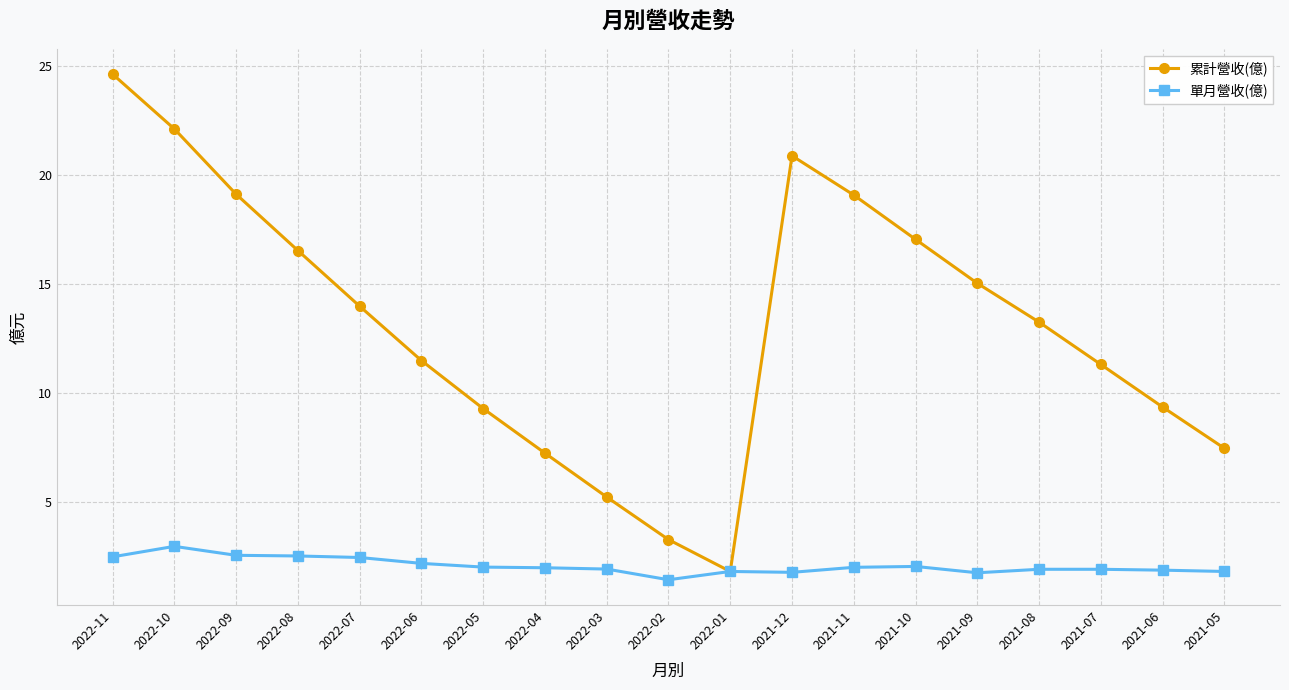

Where does the 累計營收(億) series first go above 13?

2022-11